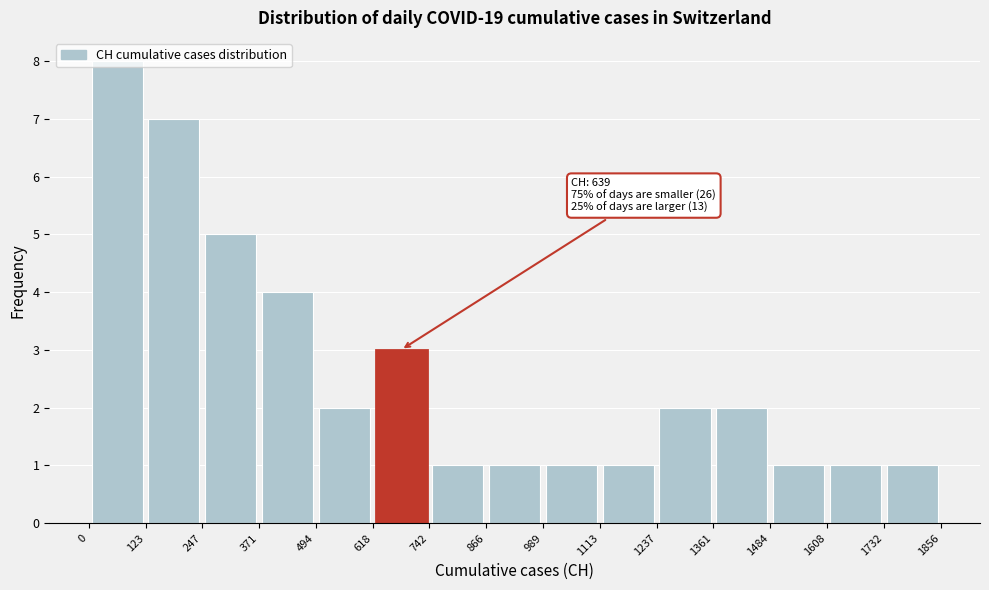

Which range on the x-axis has the tallest bar?

0 to 123